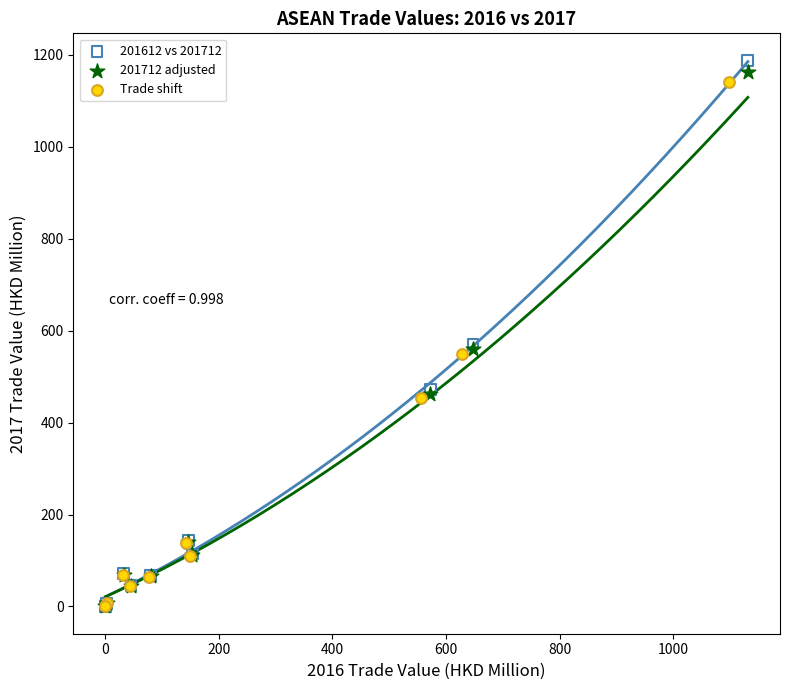

Which series has the largest Y range (max minus min)?

201612 vs 201712